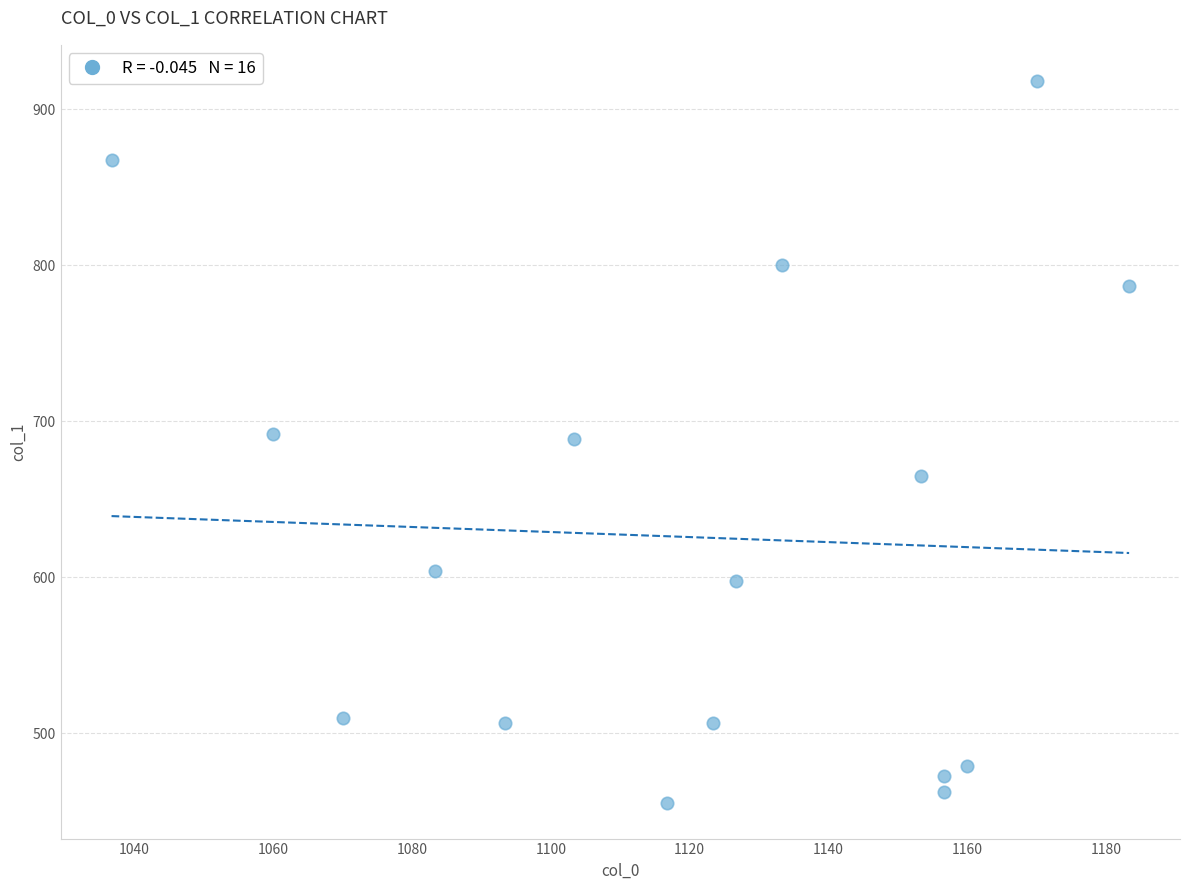

What is the range of X values (max minus min)?

146.7